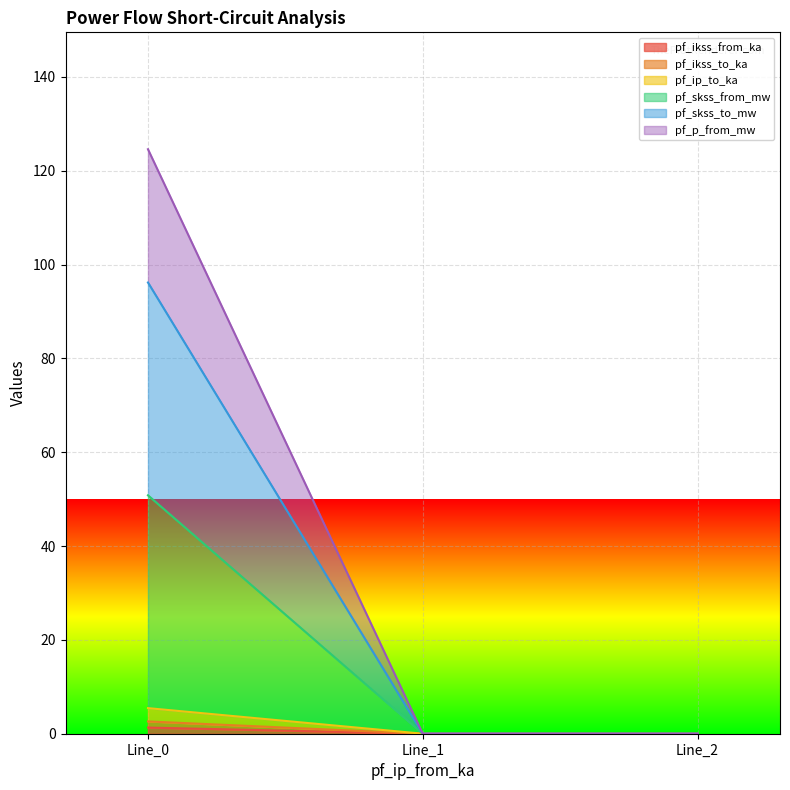

Is it true that pf_ikss_from_ka equals 0.5 at Line_2?

False